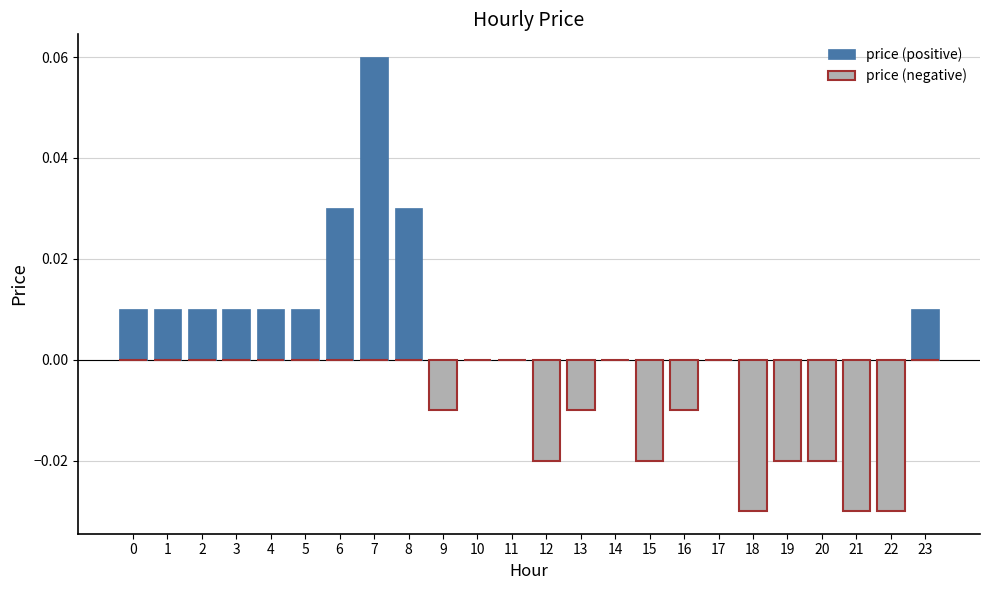

True or false: price (negative) has a value of 0.0 at 2.

True